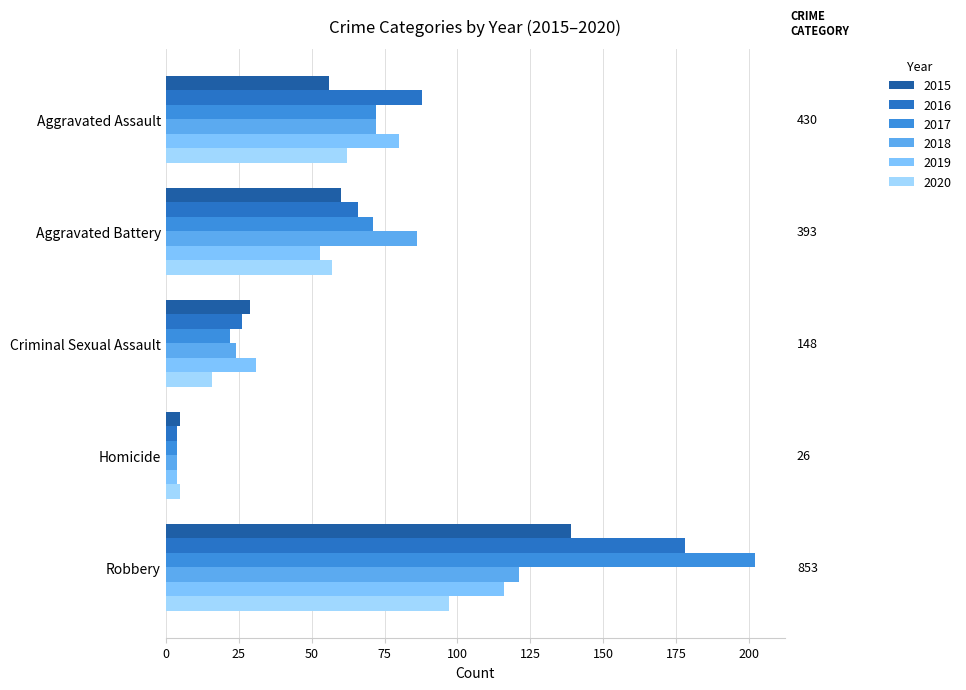

Between Criminal Sexual Assault and Robbery, which series saw the biggest shift?

2017